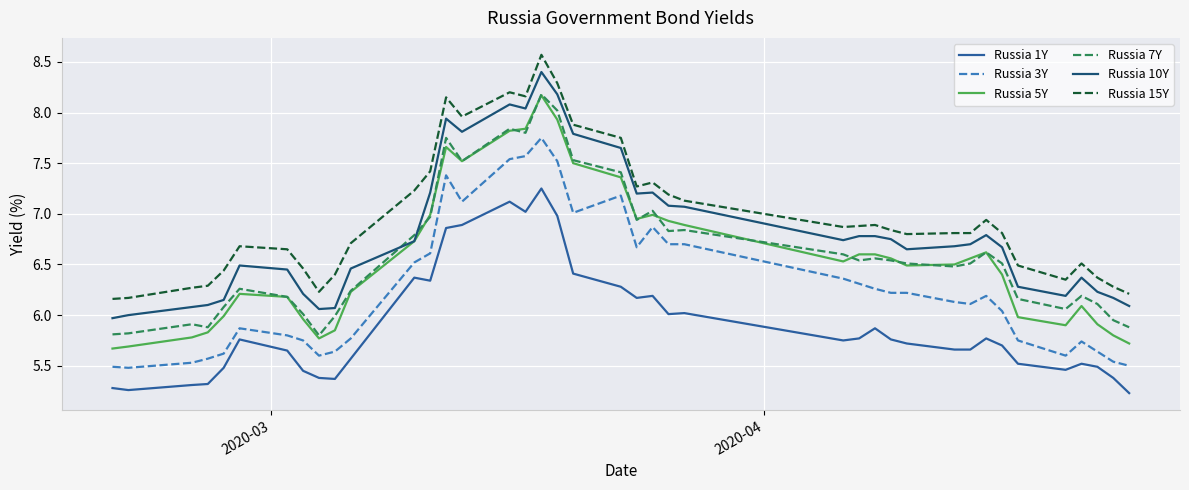

True or false: Russia 7Y and Russia 3Y cross at least once.

False